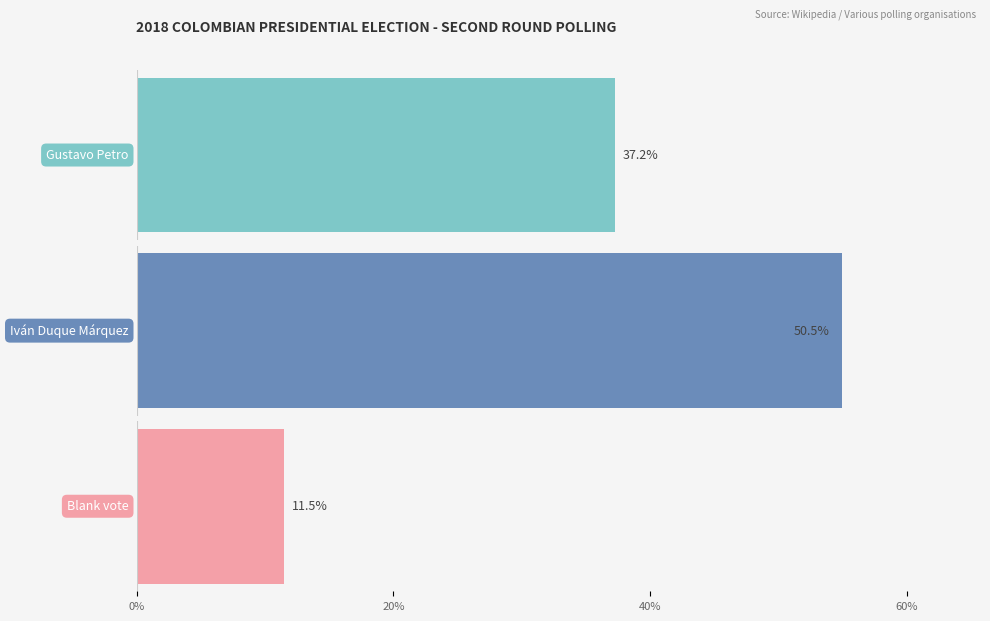

List the series in order of their overall mean, highest first.

Iván Duque Márquez, Gustavo Petro, Blank vote